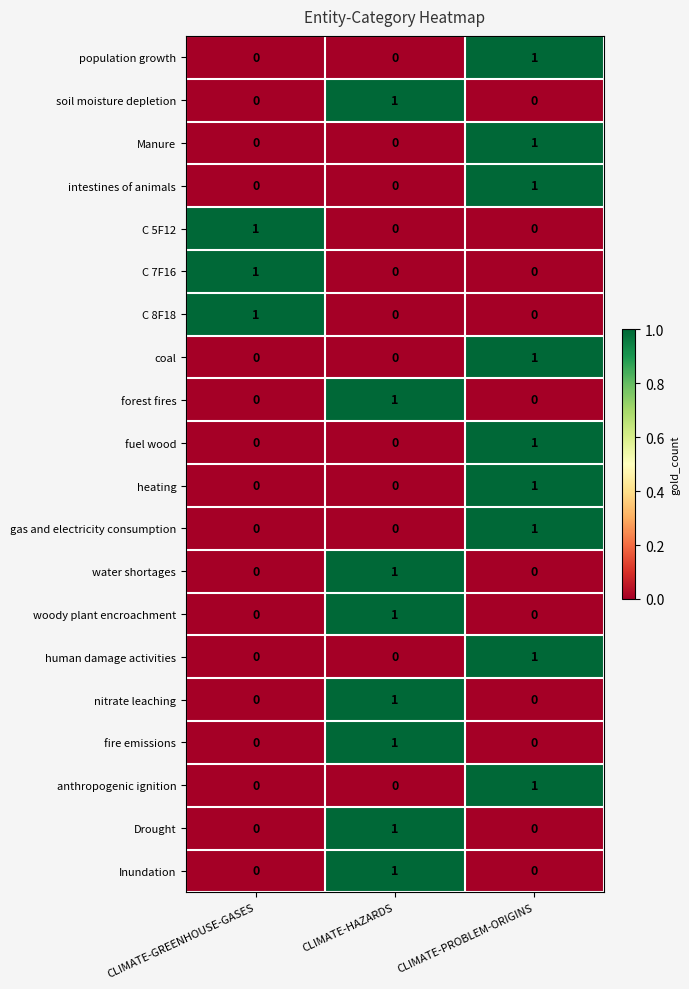

How many C 5F12 values are between 0 and 1?

3